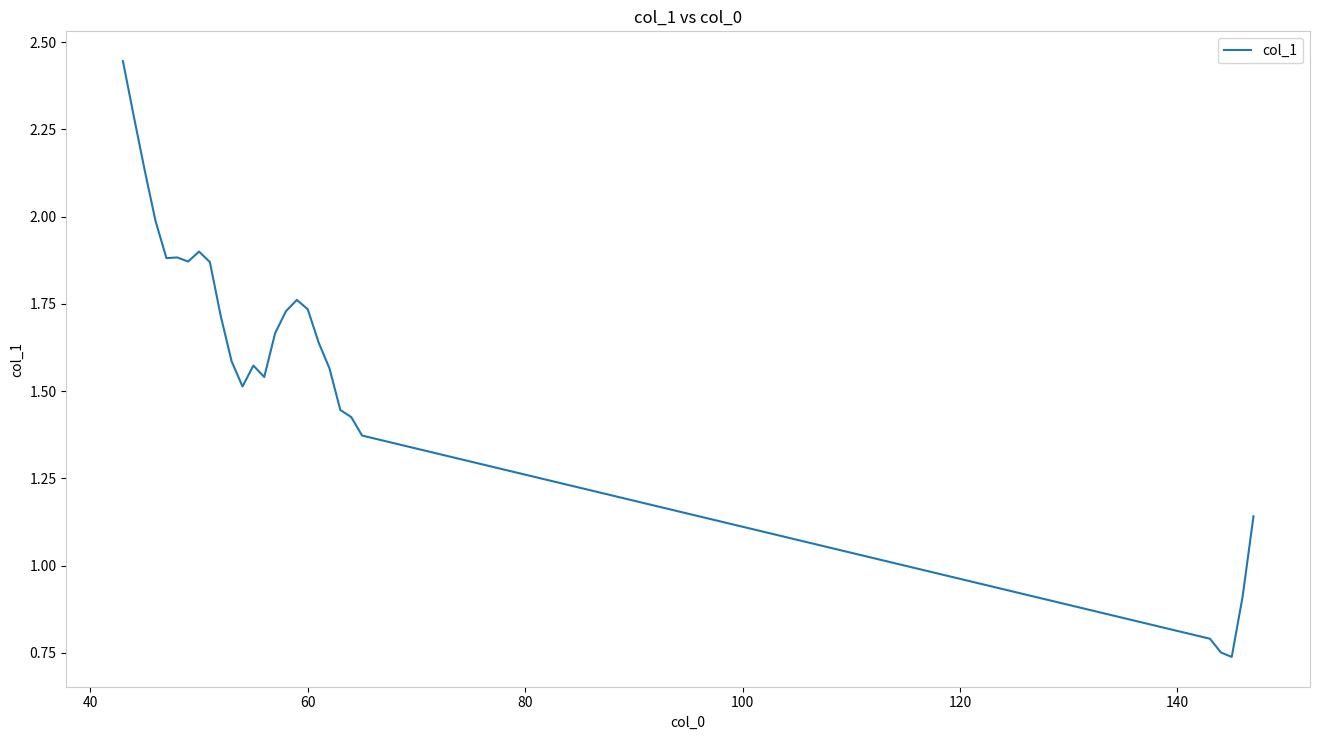

How many lines are shown in the chart?

1